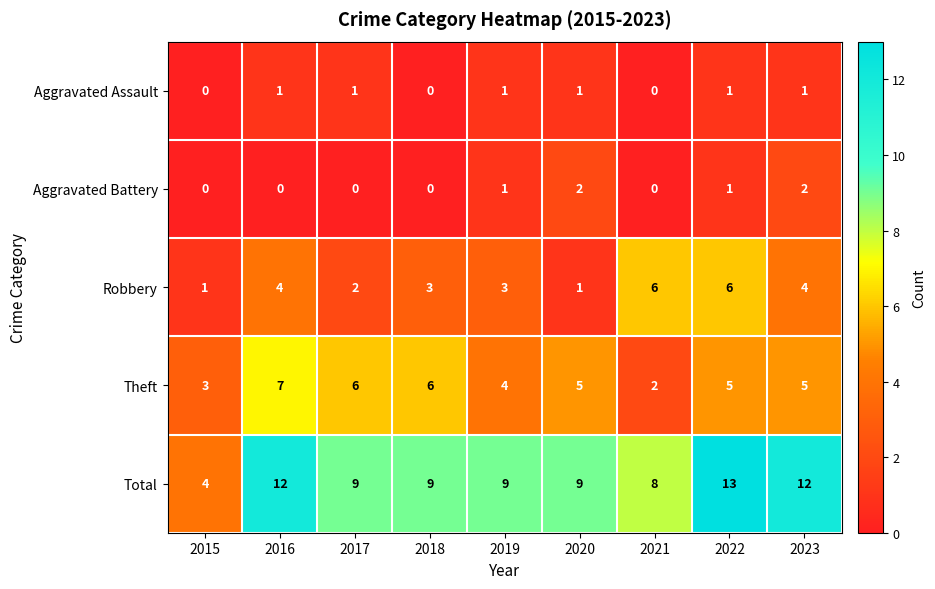

At which category does the chart reach its peak across all series?

2022